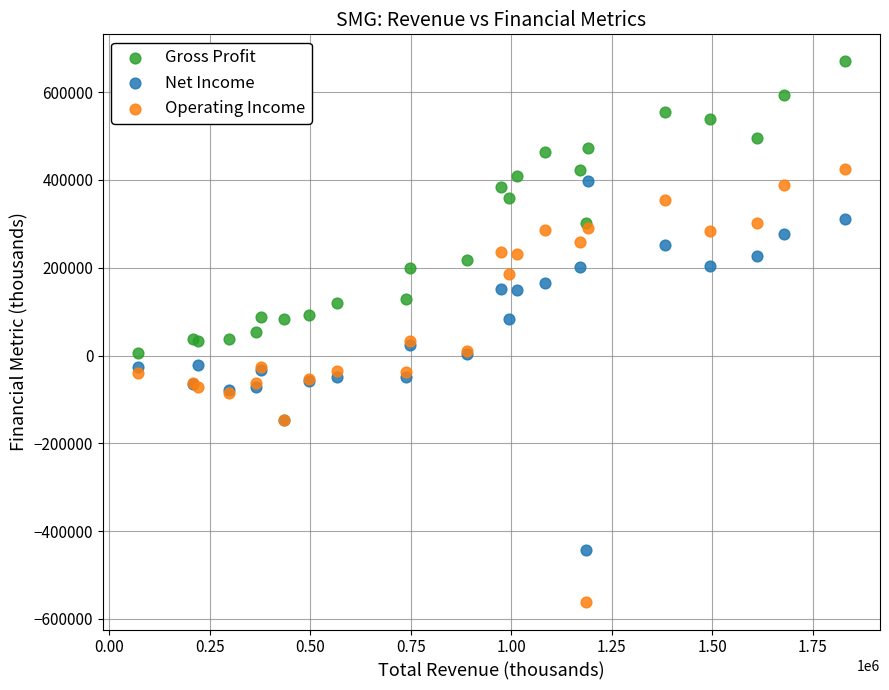

Which series contains the lowest Y value?

Operating Income